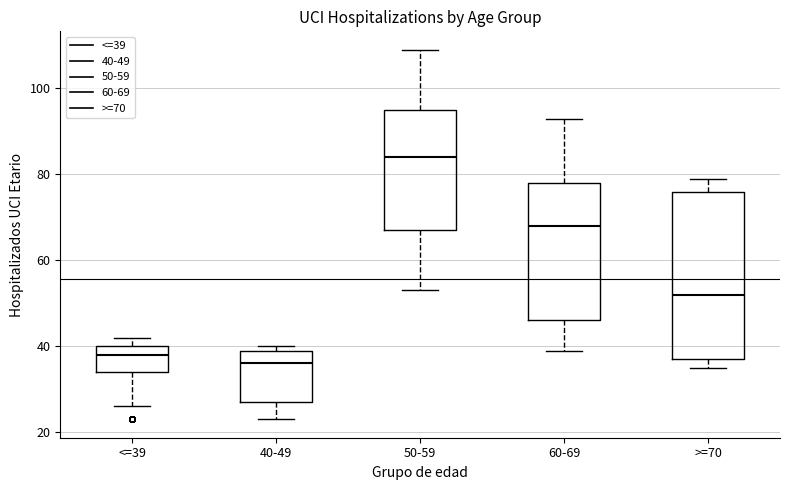

Reading left to right, transcribe this box plot: for each box, give where its median line is, the range the box spans, and where its two whiskers end, as read against the y-axis. The values are not printed on the chart, so give them approximately, as read against the axis.

<=39: median 38, box 34 to 40, whiskers 26 to 42
40-49: median 36, box 28 to 40, whiskers 24 to 40 (just above the box's upper edge)
50-59: median 84, box 68 to 96, whiskers 54 to 110
60-69: median 68, box 46 to 78, whiskers 40 to 94
>=70: median 52, box 38 to 76, whiskers 36 to 80